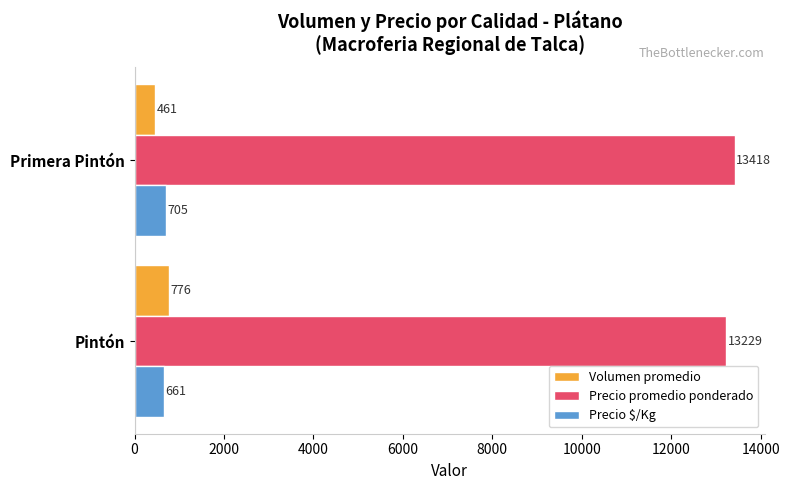

How many distinct data groups are displayed?

3